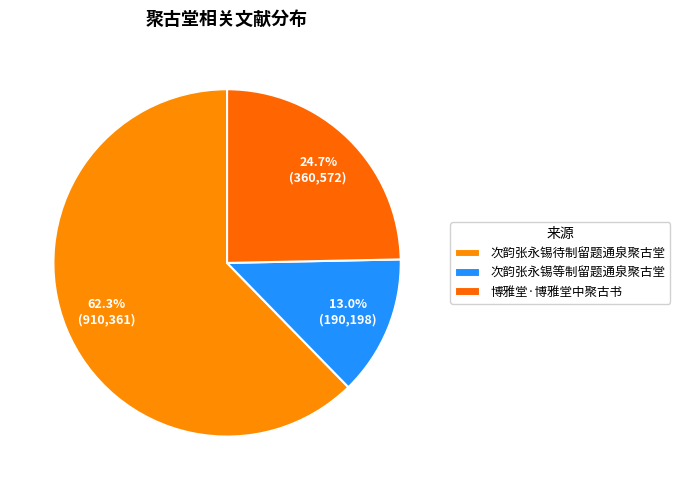

To the nearest percent, what is the average slice percentage?

33%